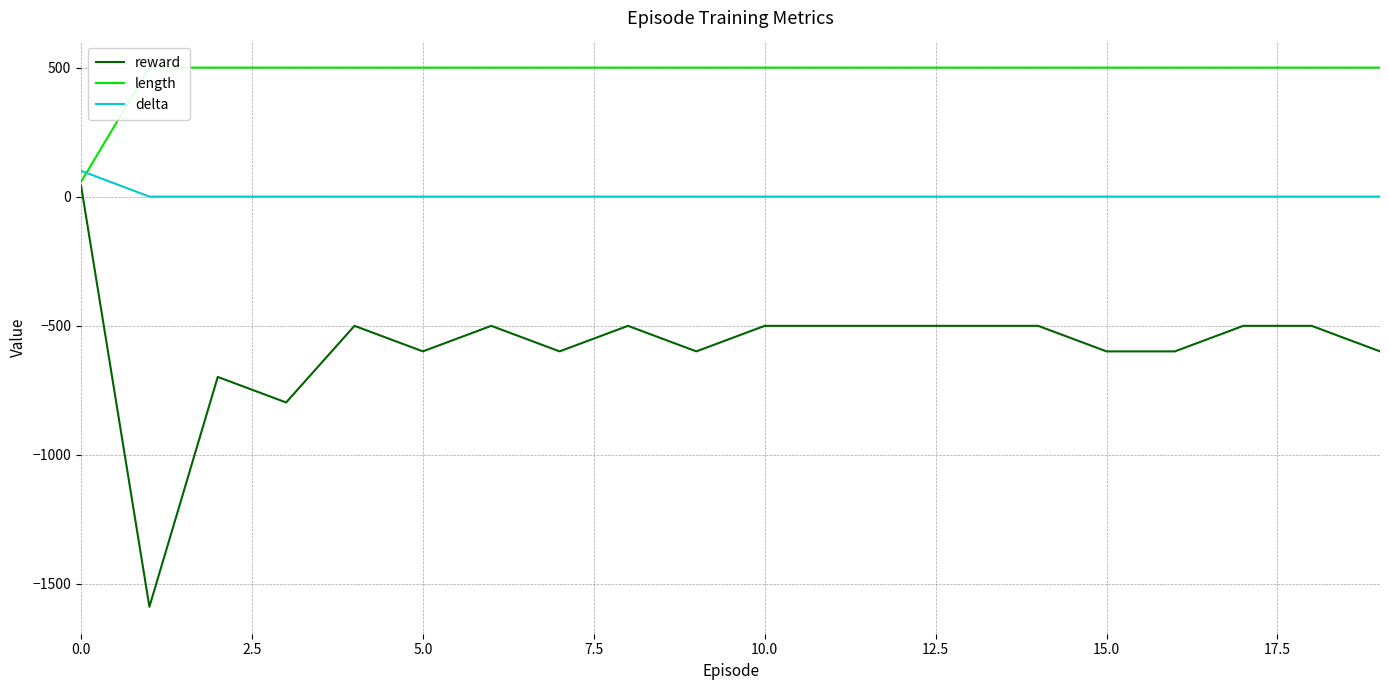

True or false: delta has more than 2 interior local peaks.

False